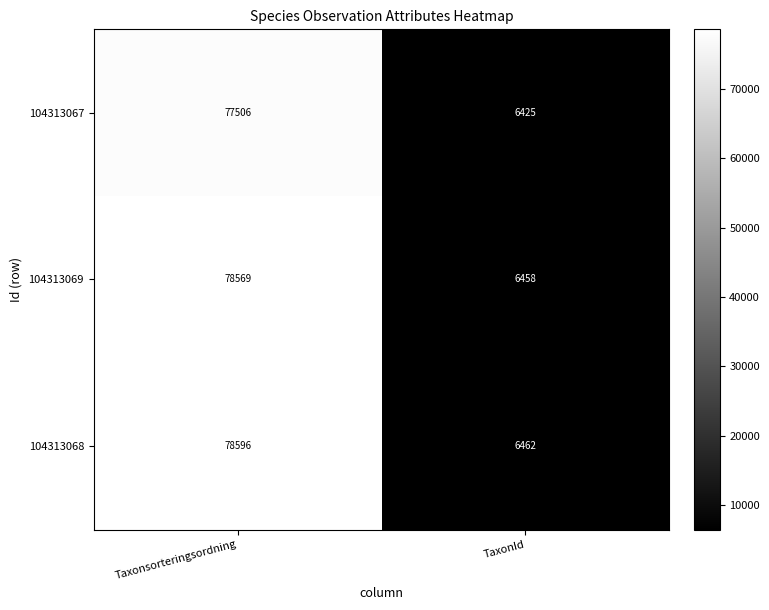

The value of 104313067 at Taxonsorteringsordning is 77506. True or false?

True